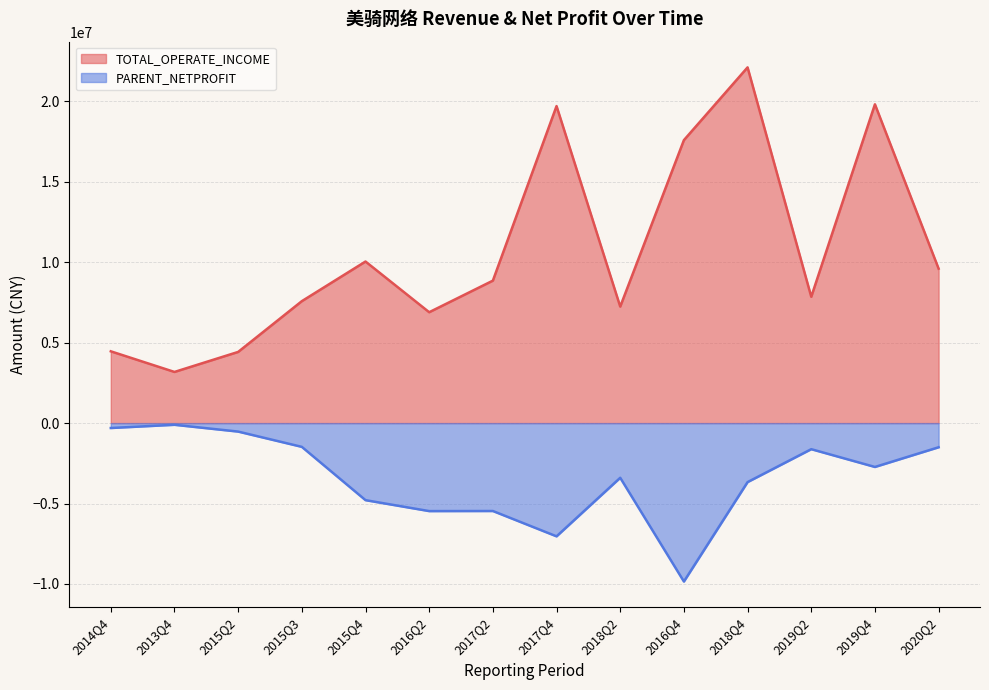

What is the sum of the PARENT_NETPROFIT values at 2018Q2 and 2015Q4?

-8187217.3